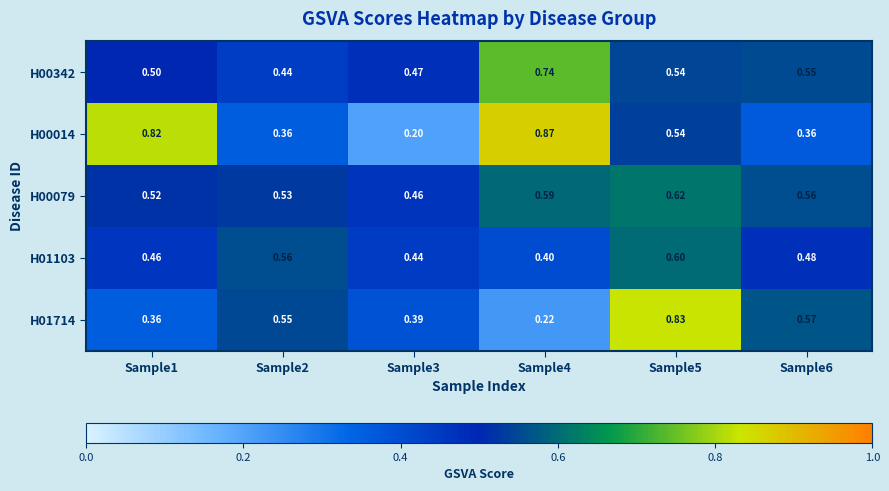

At Sample3, list the series in order from largest to smallest.

H00342, H00079, H01103, H01714, H00014